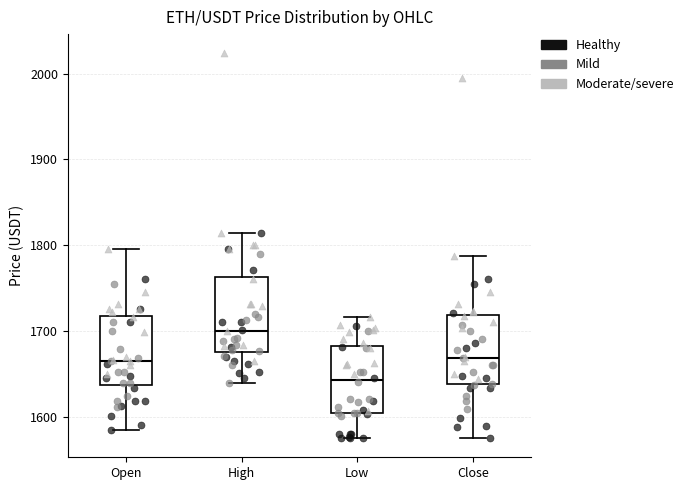

Which box's median line is the lowest?

Low